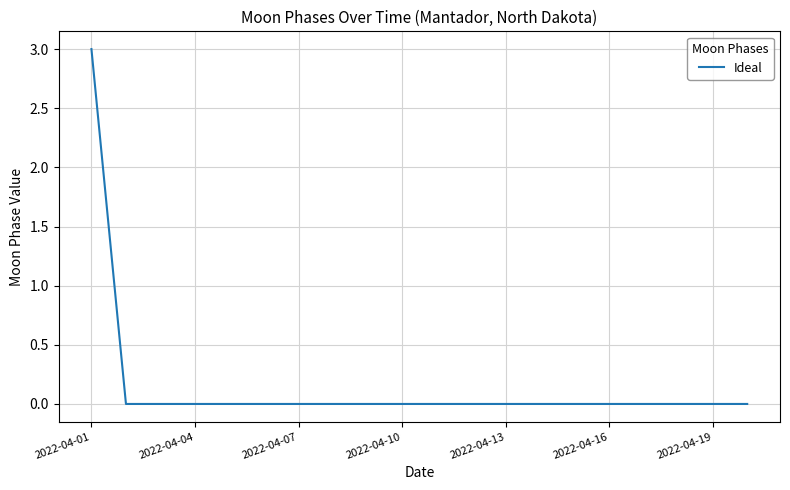

Count the values in the range 0 to 1.

19